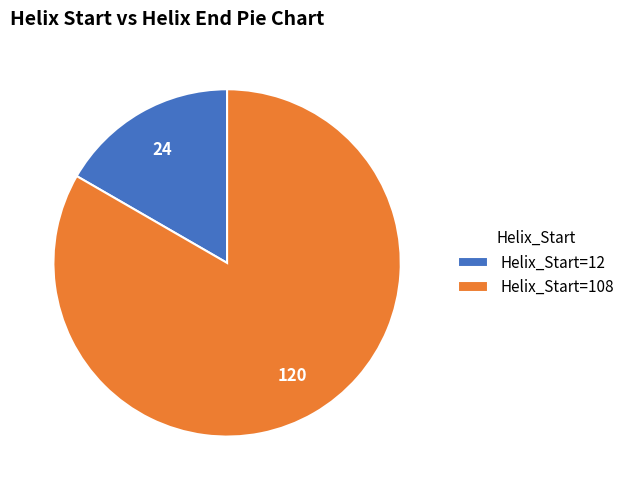

Is there any slice that represents more than half of the pie?

Yes